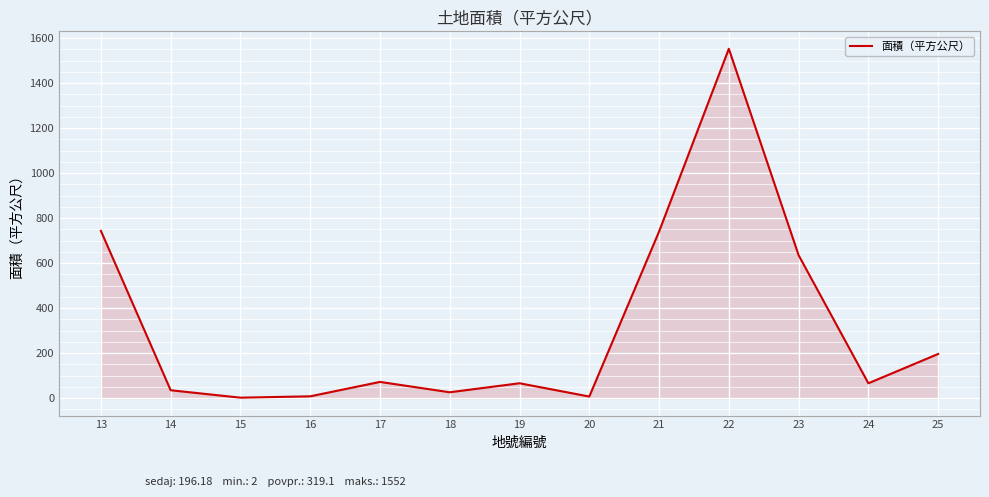

What is the maximum value shown in the chart?

1552.0